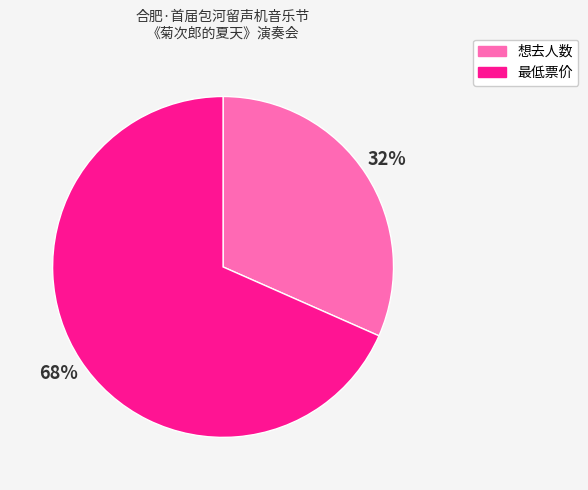

Which category has the biggest portion of the pie?

最低票价